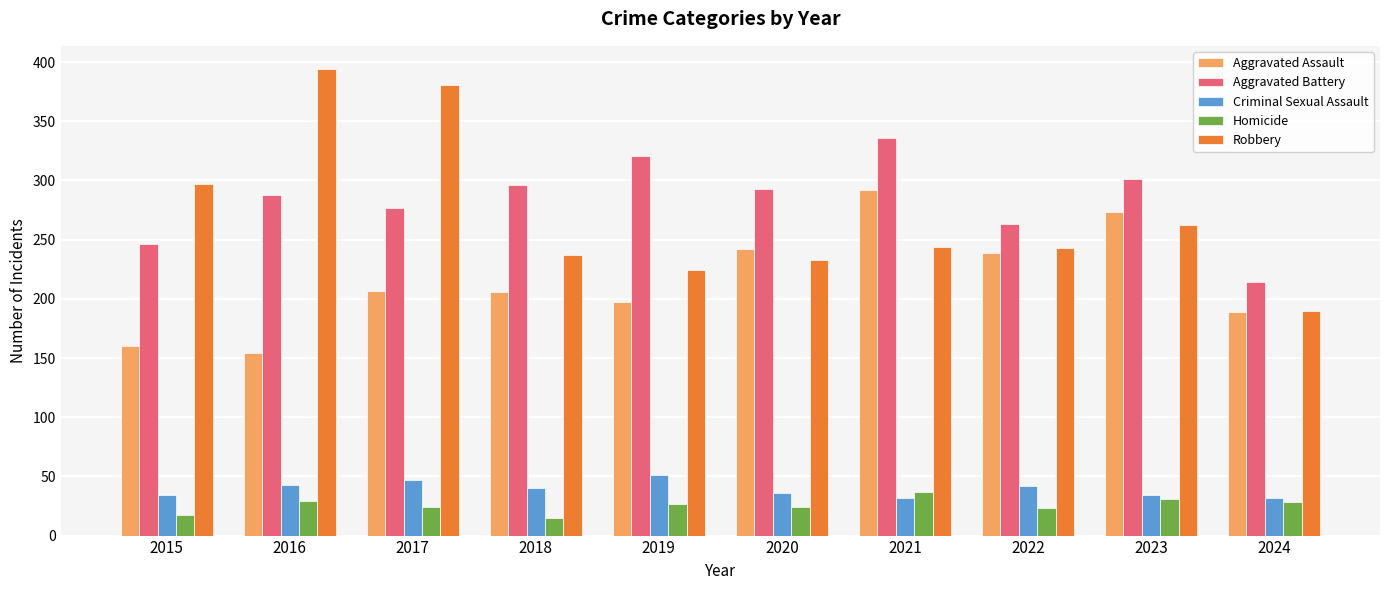

Is the value of Aggravated Assault at 2018 greater than the value of Homicide at 2024?

Yes